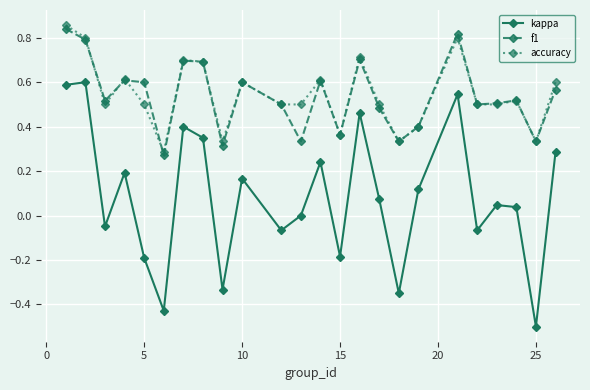

True or false: f1 and kappa cross at least once.

False